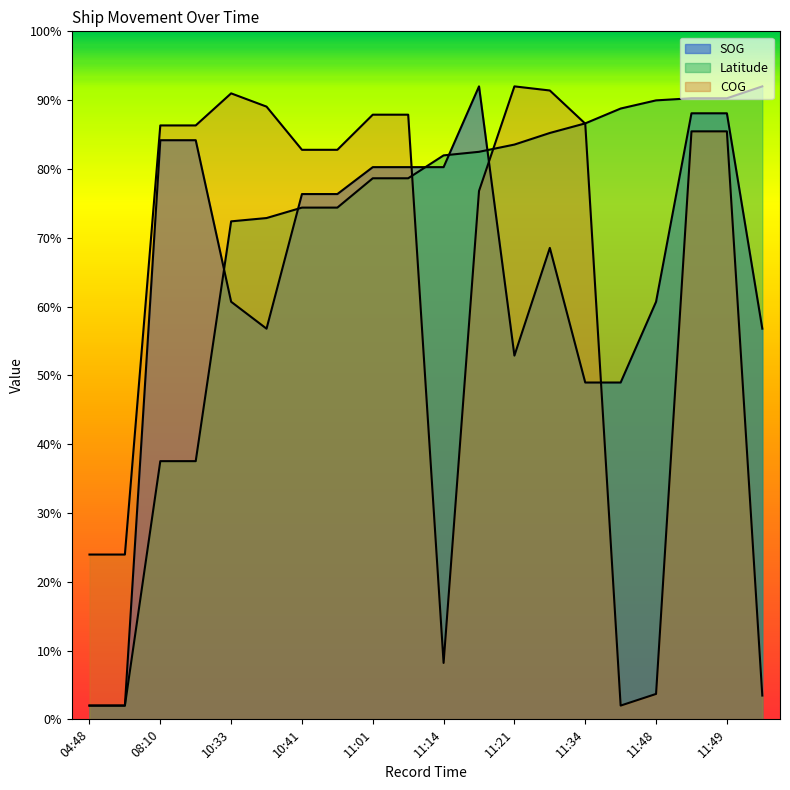

Reading right to left, what are all the values shown in this chart?

SOG: 56.8	88.1	88.1	60.7	49.0	49.0	68.5	52.9	92.0	80.3	80.3	80.3	76.3	76.3	56.8	60.7	84.2	84.2	2.0	2.0
Latitude: 92.0	90.3	90.3	90.0	88.8	86.6	85.2	83.5	82.5	82.0	78.6	78.6	74.4	74.4	72.9	72.4	37.5	37.5	2.0	2.0
COG: 3.5	85.5	85.5	3.7	2.0	86.6	91.4	92.0	76.8	8.2	87.9	87.9	82.8	82.8	89.1	91.0	86.3	86.3	24.0	24.0